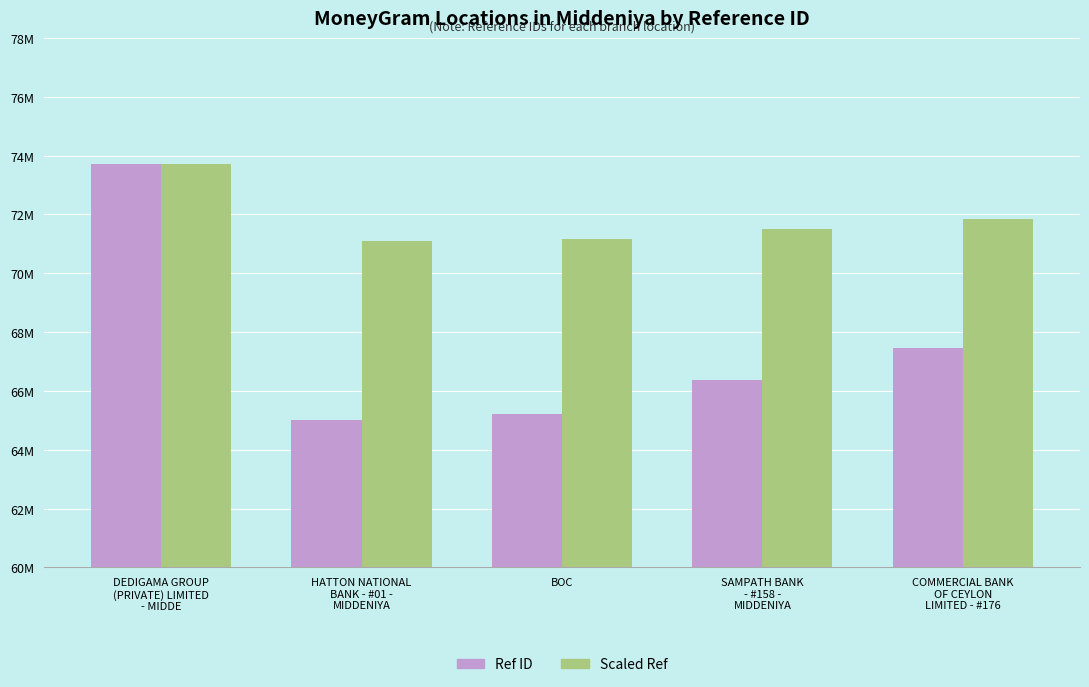

Which series has the largest total across all categories?

Scaled Ref